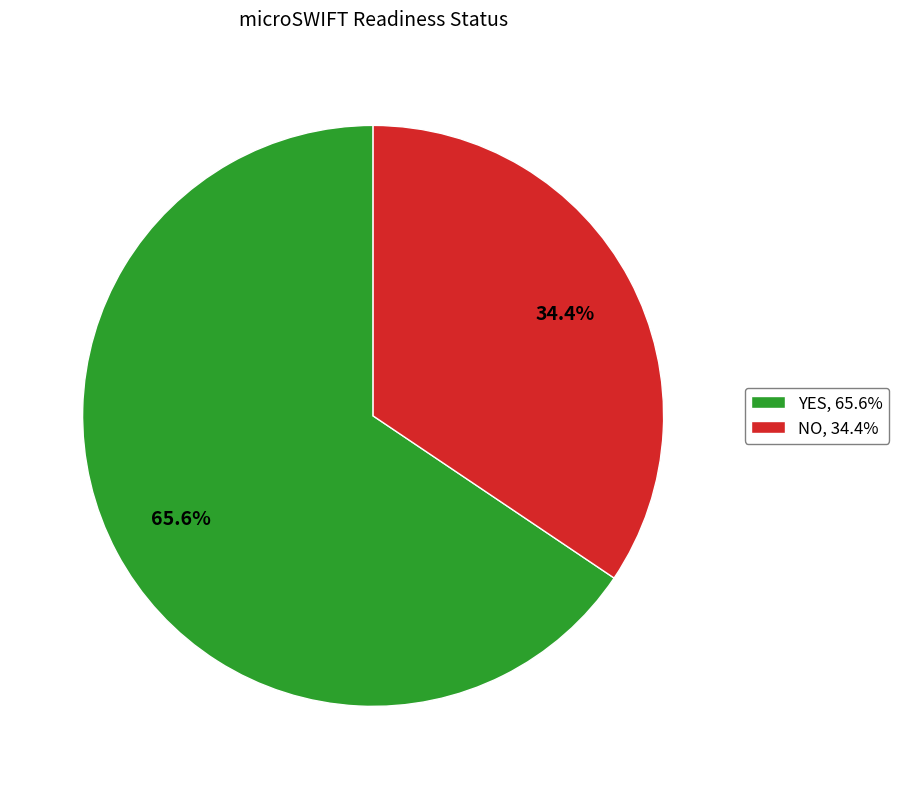

Is the sum of YES and NO greater than half?

Yes